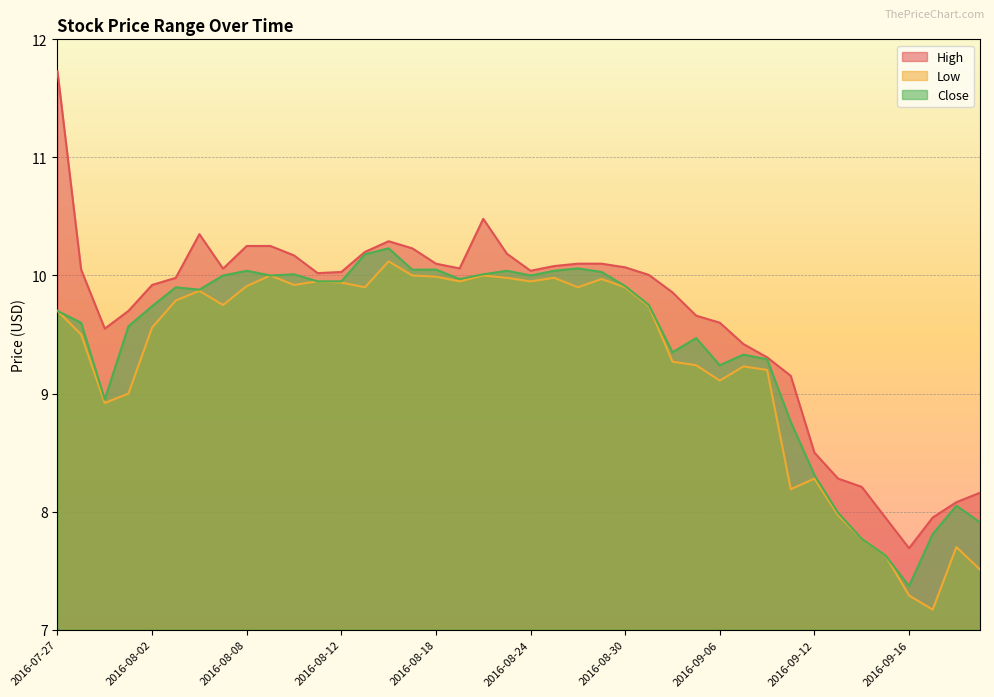

True or false: Low and Close cross at least once.

False